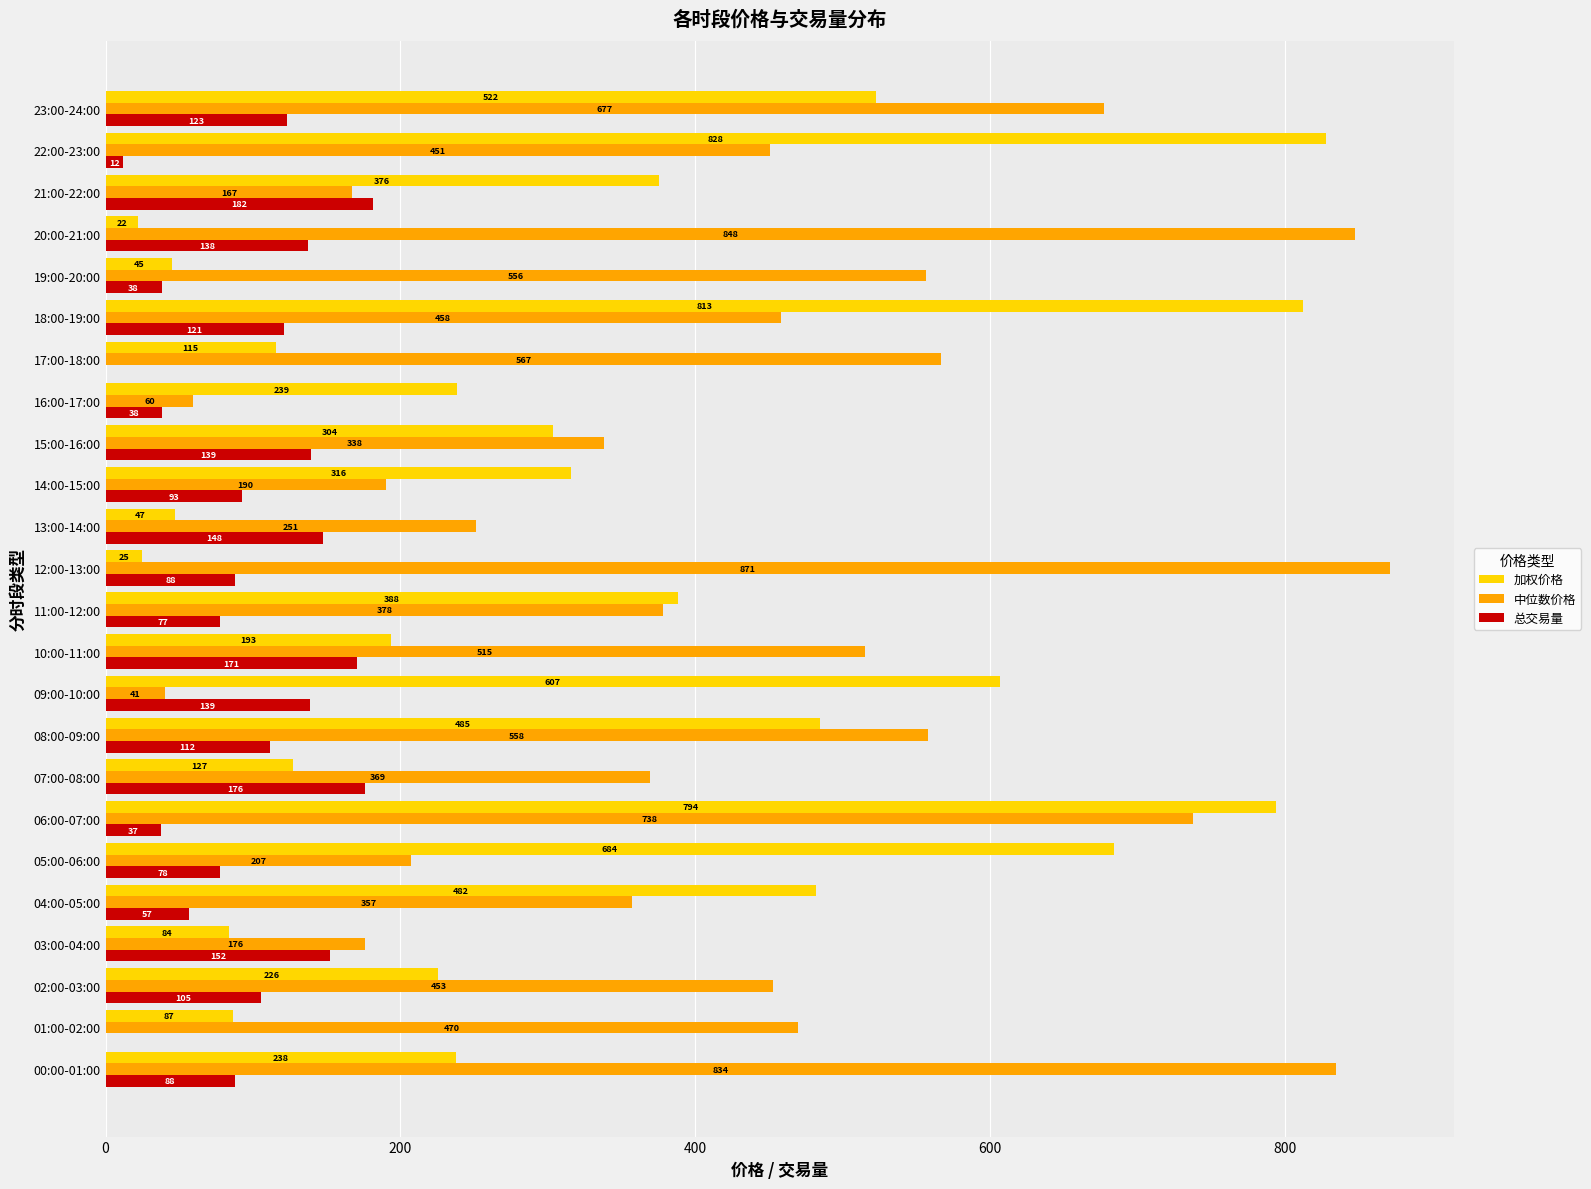

What is the maximum value for 加权价格?

828.3